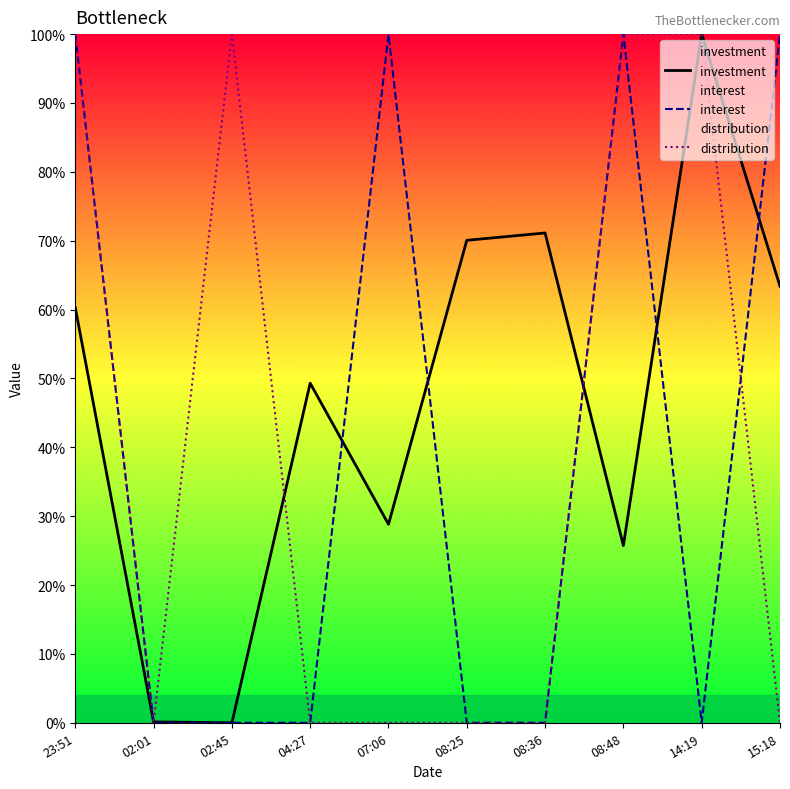

Which series ends up on top after the final intersection of investment and interest?

interest